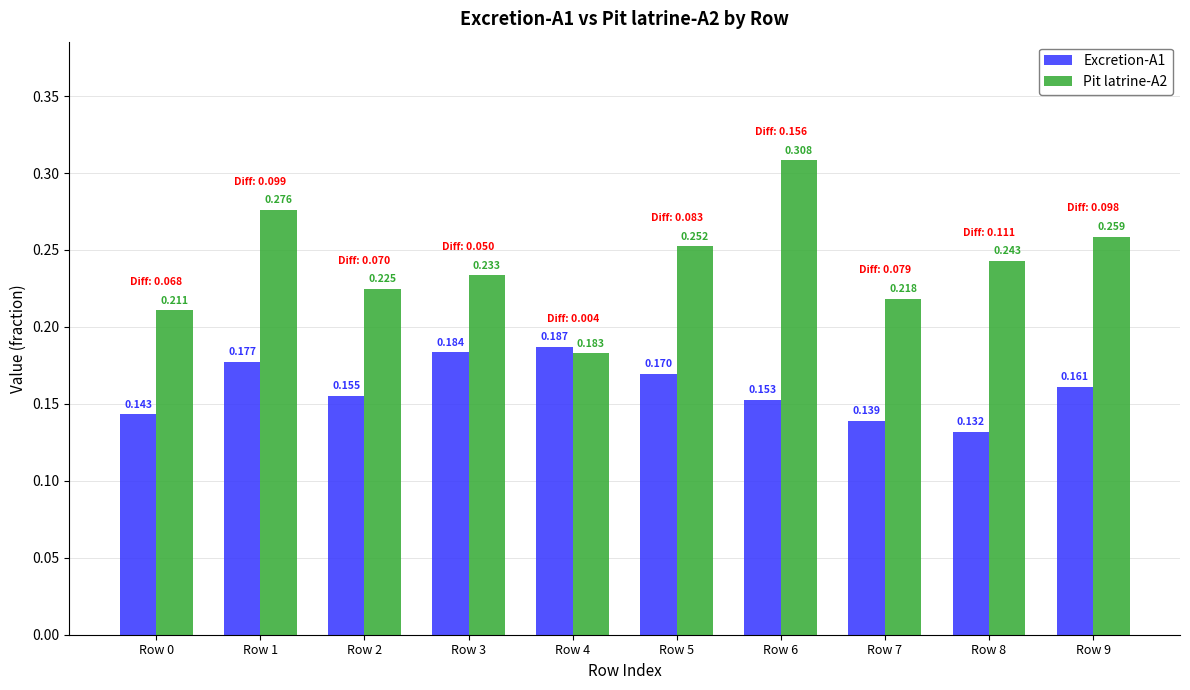

Is the value of Pit latrine-A2 at Row 3 greater than the value of Excretion-A1 at Row 5?

Yes